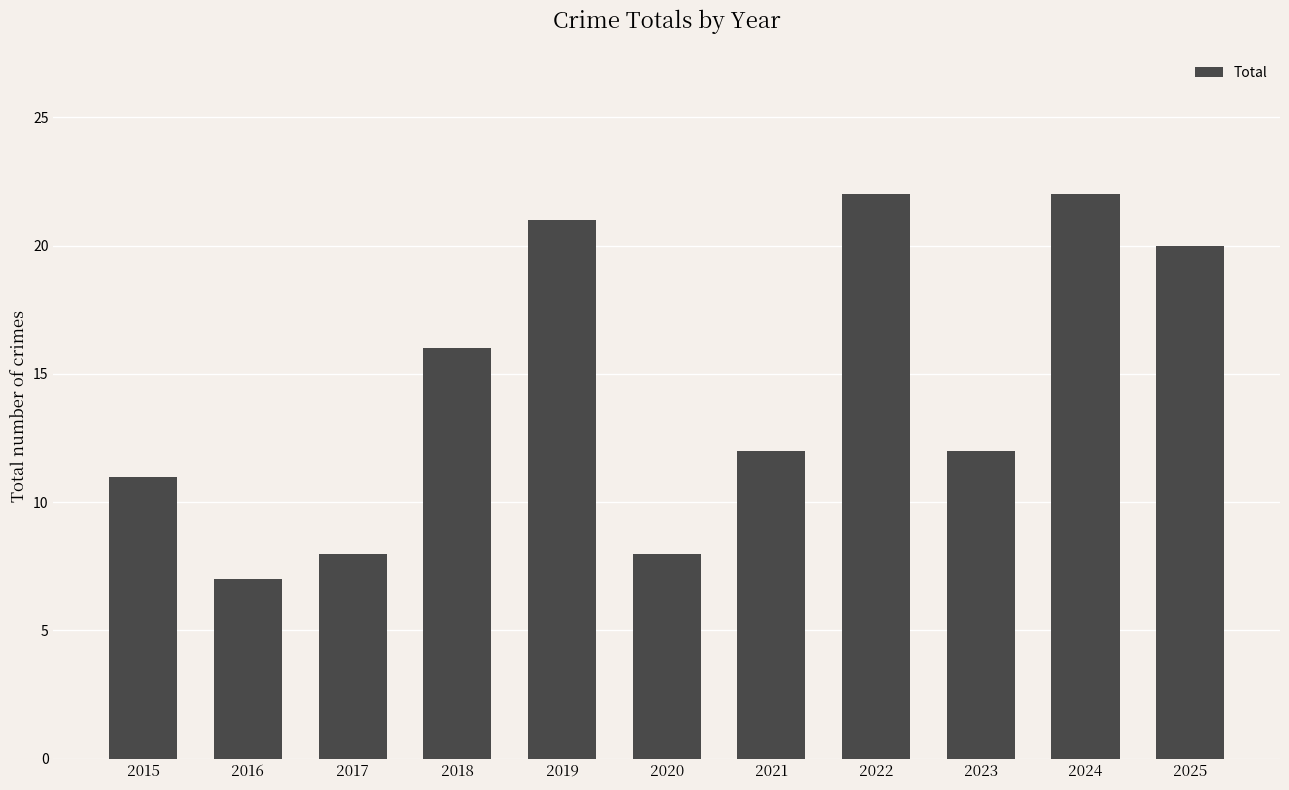

Reading left to right, list all the values displayed in this chart.

11	7	8	16	21	8	12	22	12	22	20